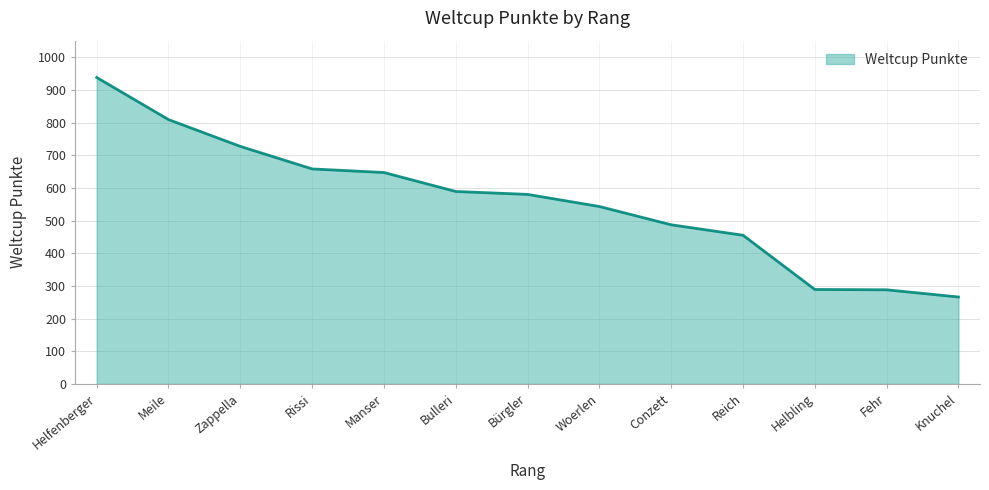

Is it true that the value at Conzett is 487?

True